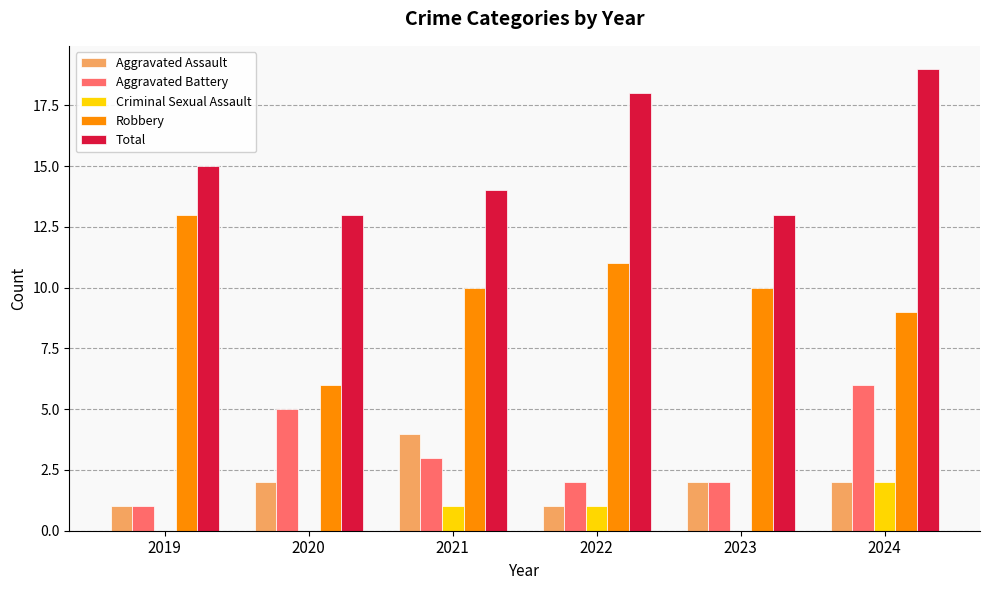

True or false: Total has a value of 7 at 2021.

False